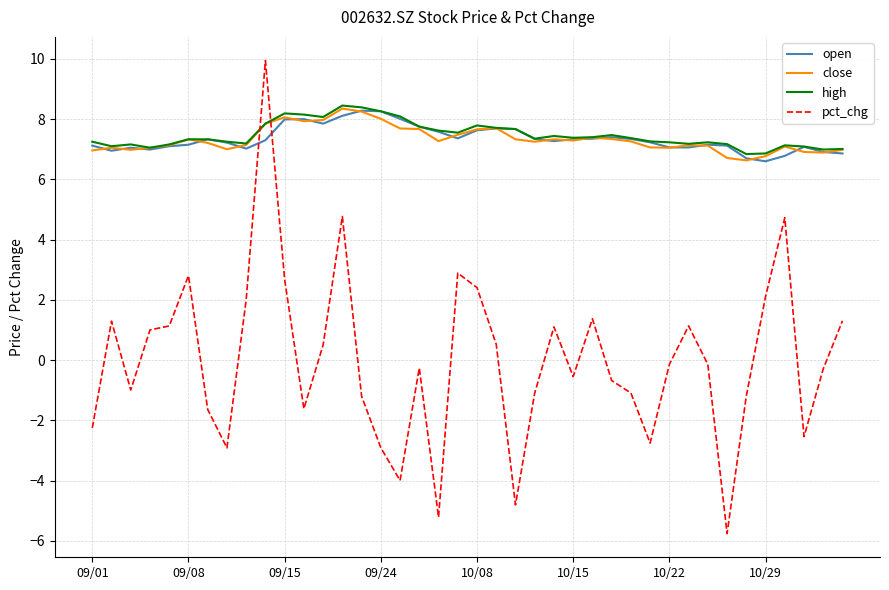

What is the maximum value shown in the chart?

9.9